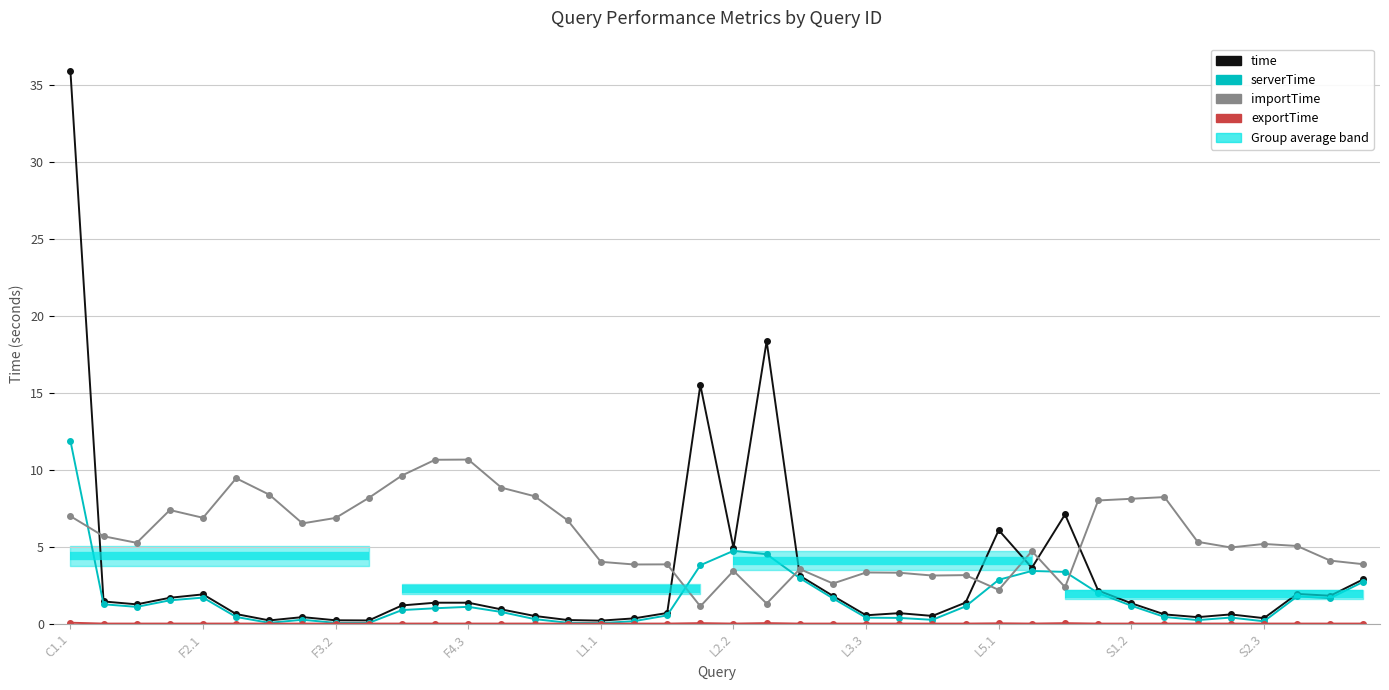

True or false: serverTime and importTime intersect in this chart.

True